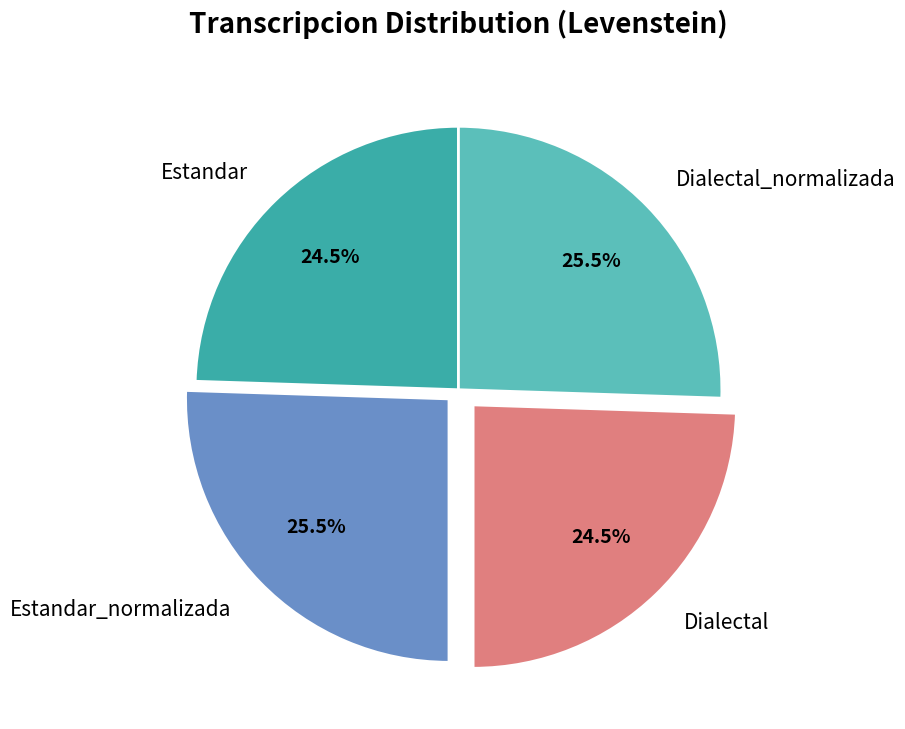

Does Dialectal_normalizada represent more than half of the total?

No